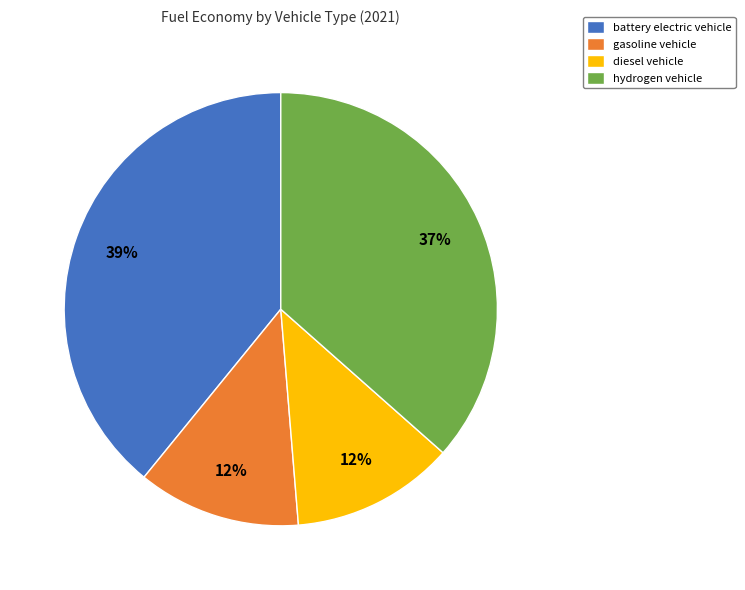

What is the largest slice in the pie chart?

battery electric vehicle